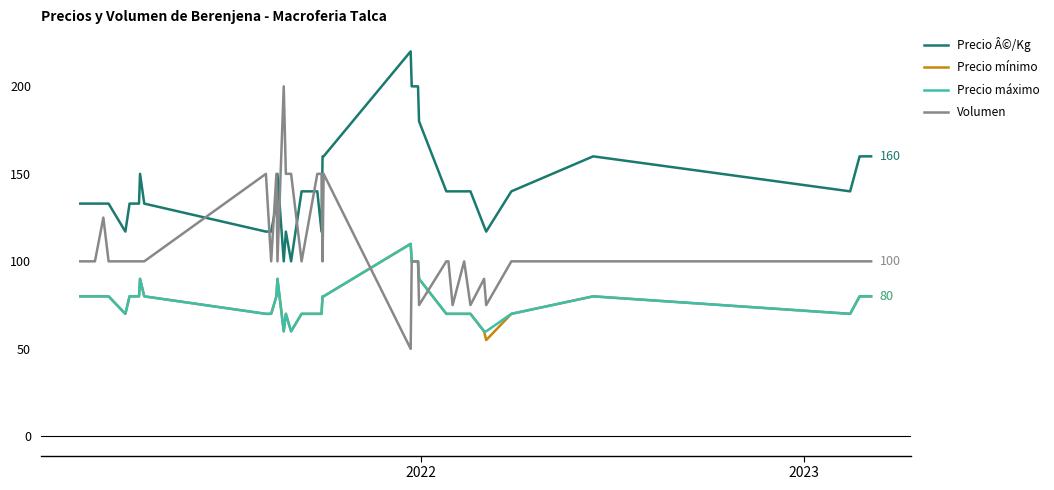

What is the average value of the Precio máximo series?

77